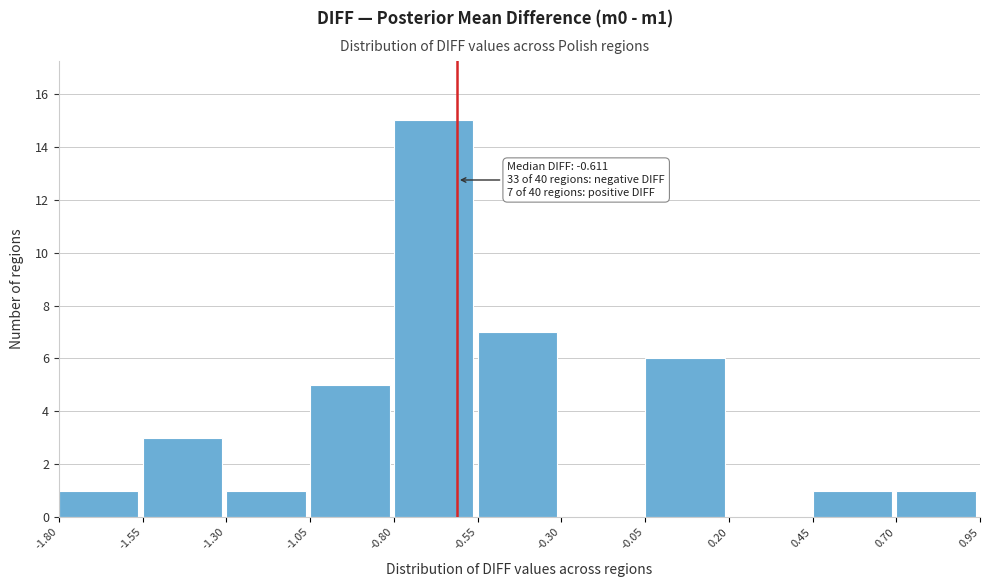

Which range on the x-axis has the tallest bar?

-0.80 to -0.55